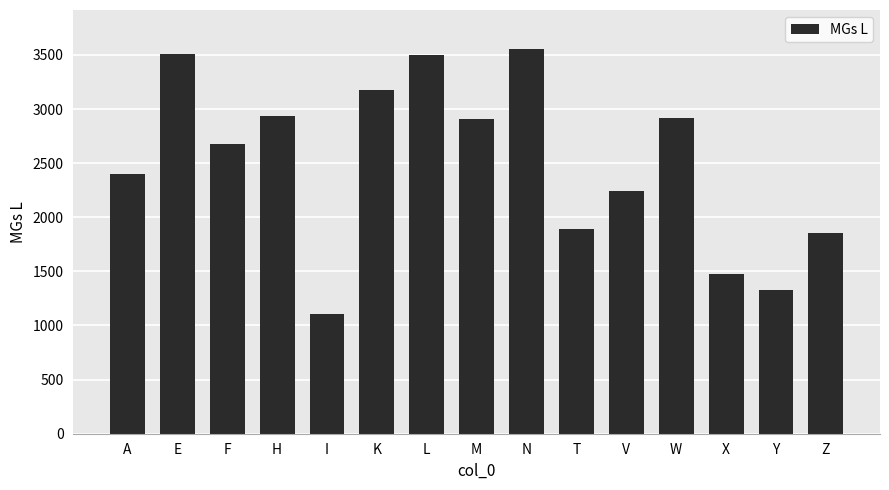

What is the label of the 1st bar from the left?

A